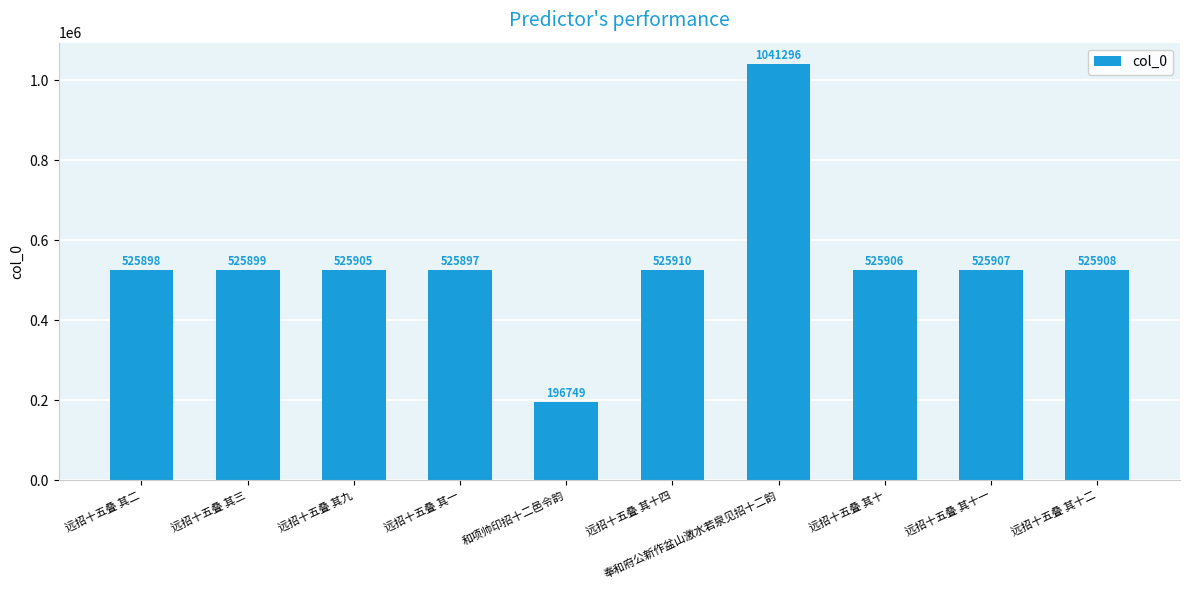

What is the ratio of the value at 远招十五叠 其十 to the value at 奉和府公新作盆山激水若泉见招十二韵?

0.5